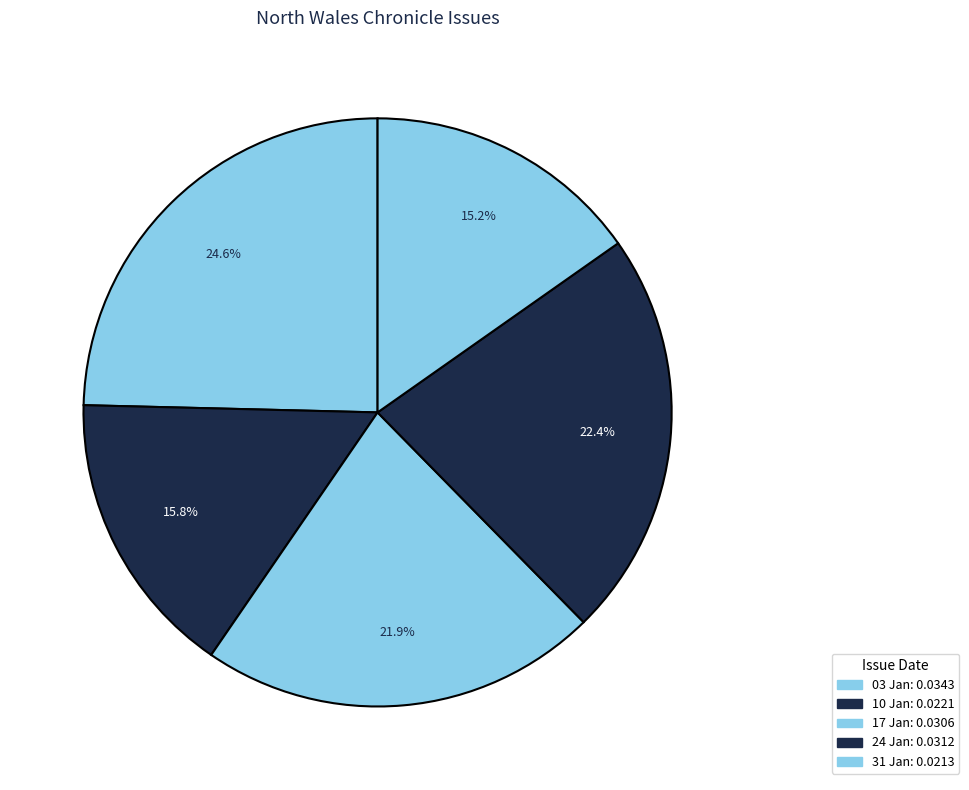

To the nearest percent, what is the average slice percentage?

20%